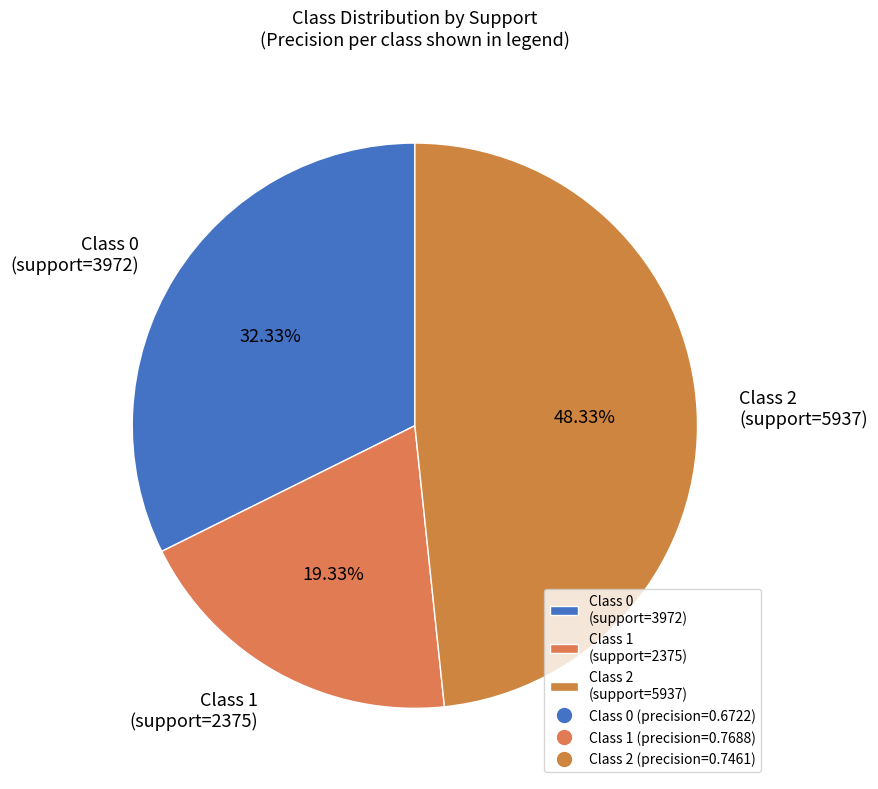

How many slices are in this pie chart?

3